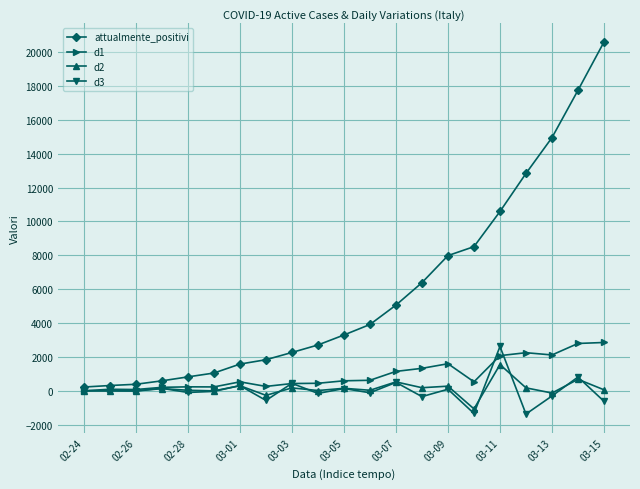

In d2, how many points are lower than both neighbors (excluding endpoints)?

8